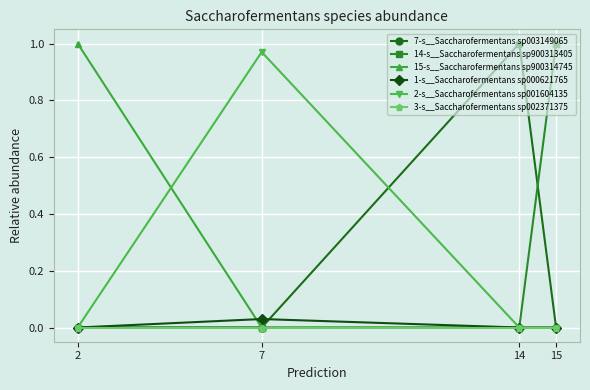

The value of 14-s__Saccharofermentans sp900313405 at 14 is 0.0. True or false?

True